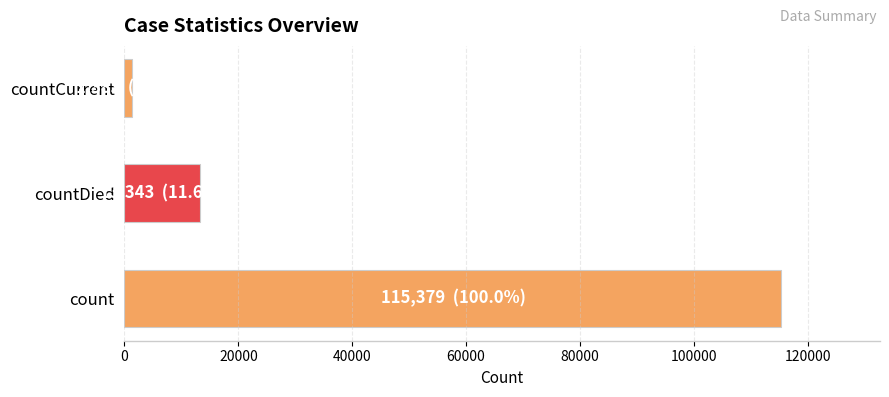

At which label is the value closest to 58381?

countDied